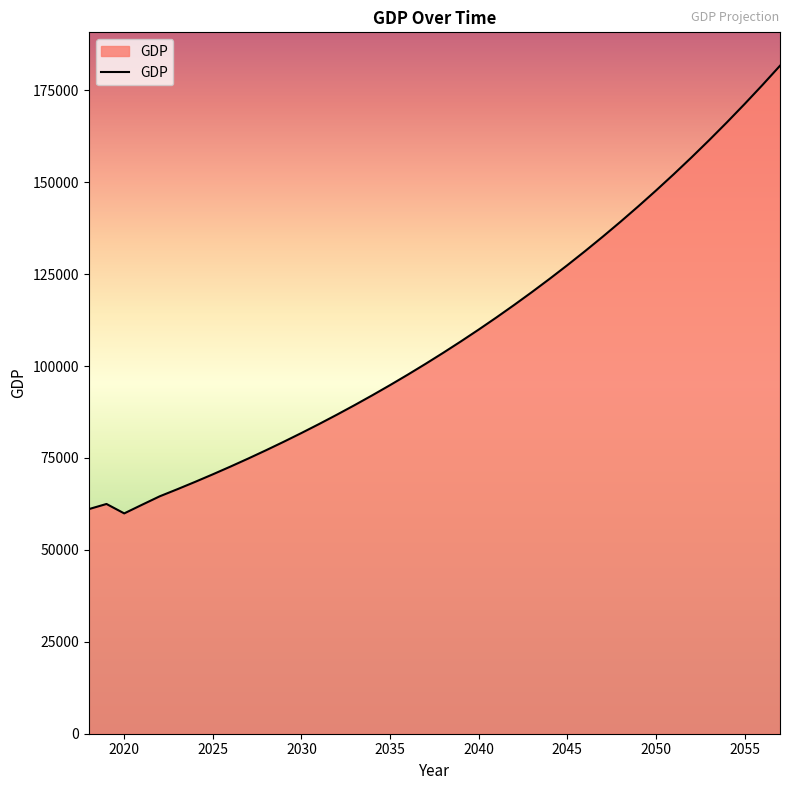

What is the minimum value shown in the chart?

59921.1